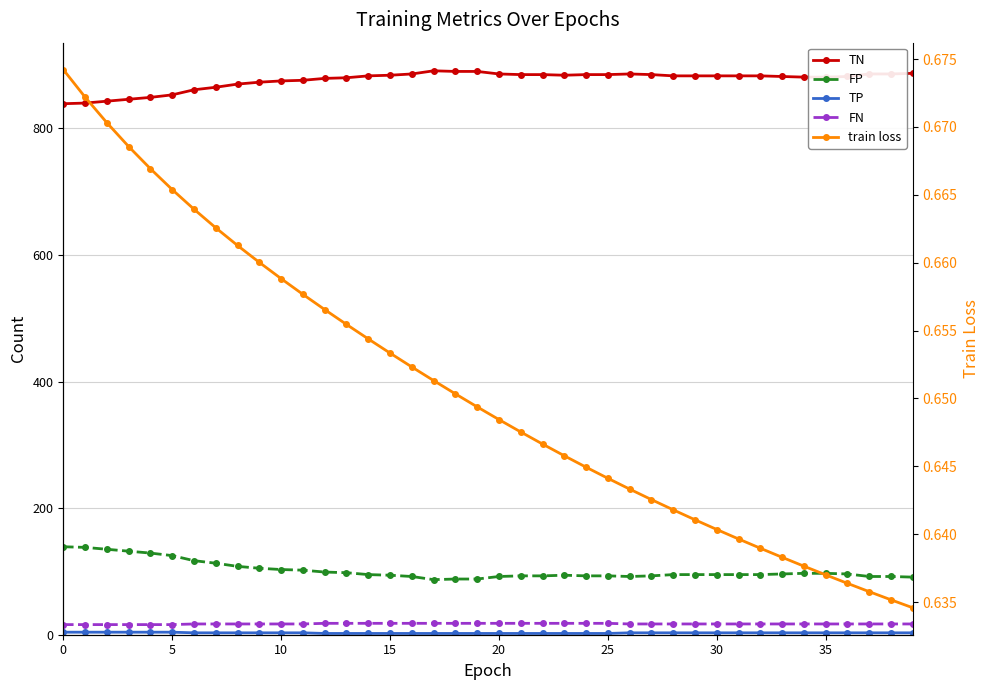

At which label does TN reach its peak?

17